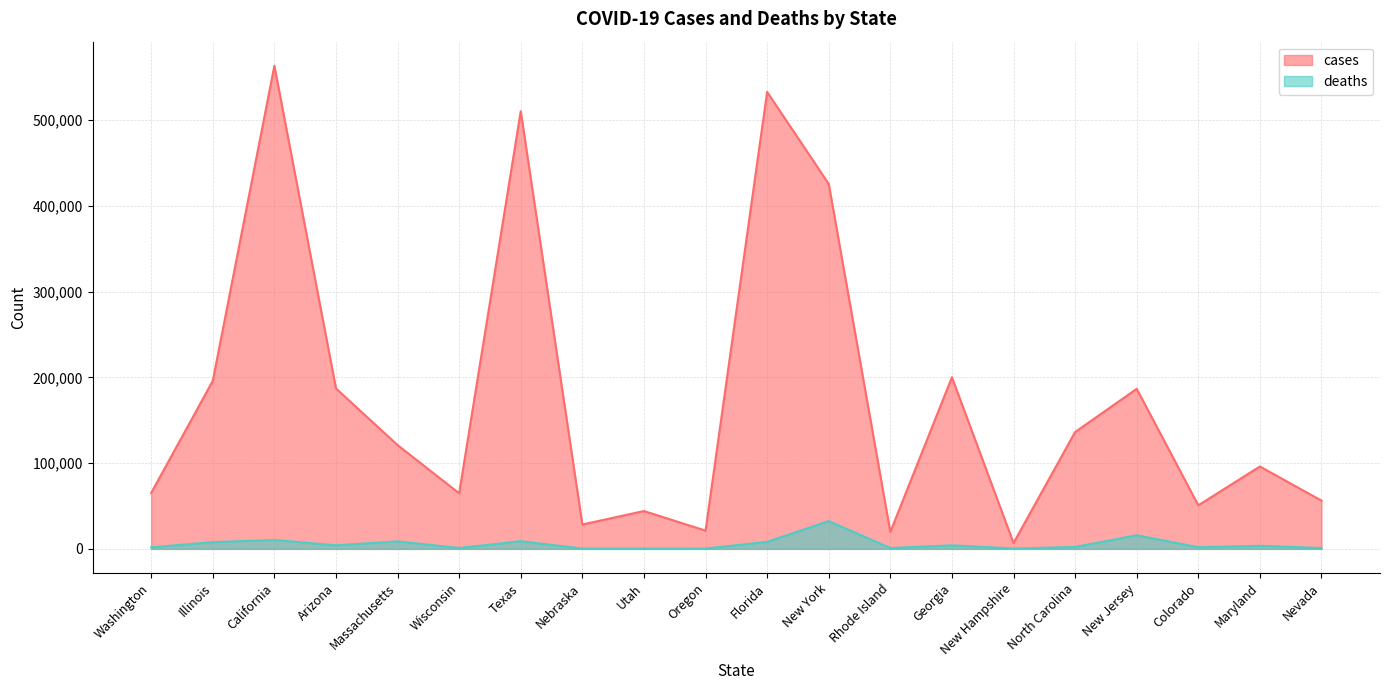

How many series are shown in this chart?

2